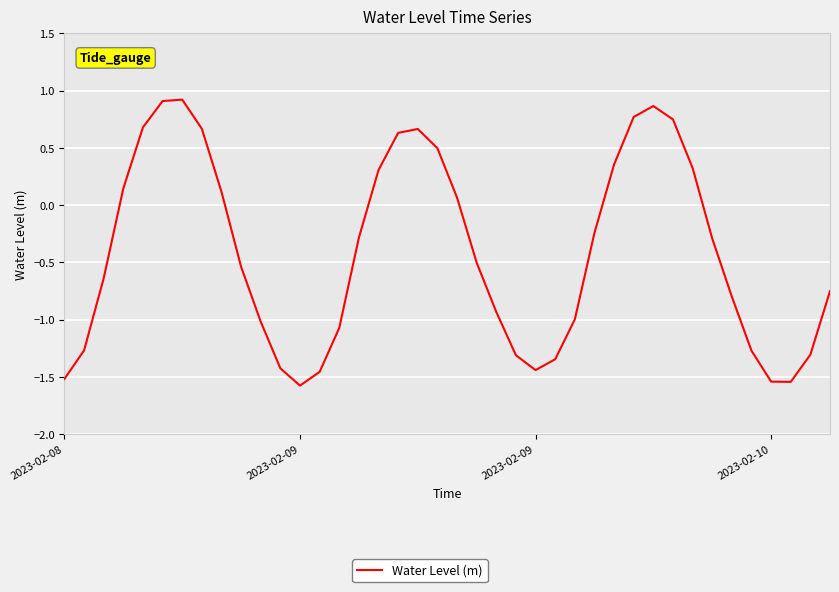

Count the number of values greater than 0.

16